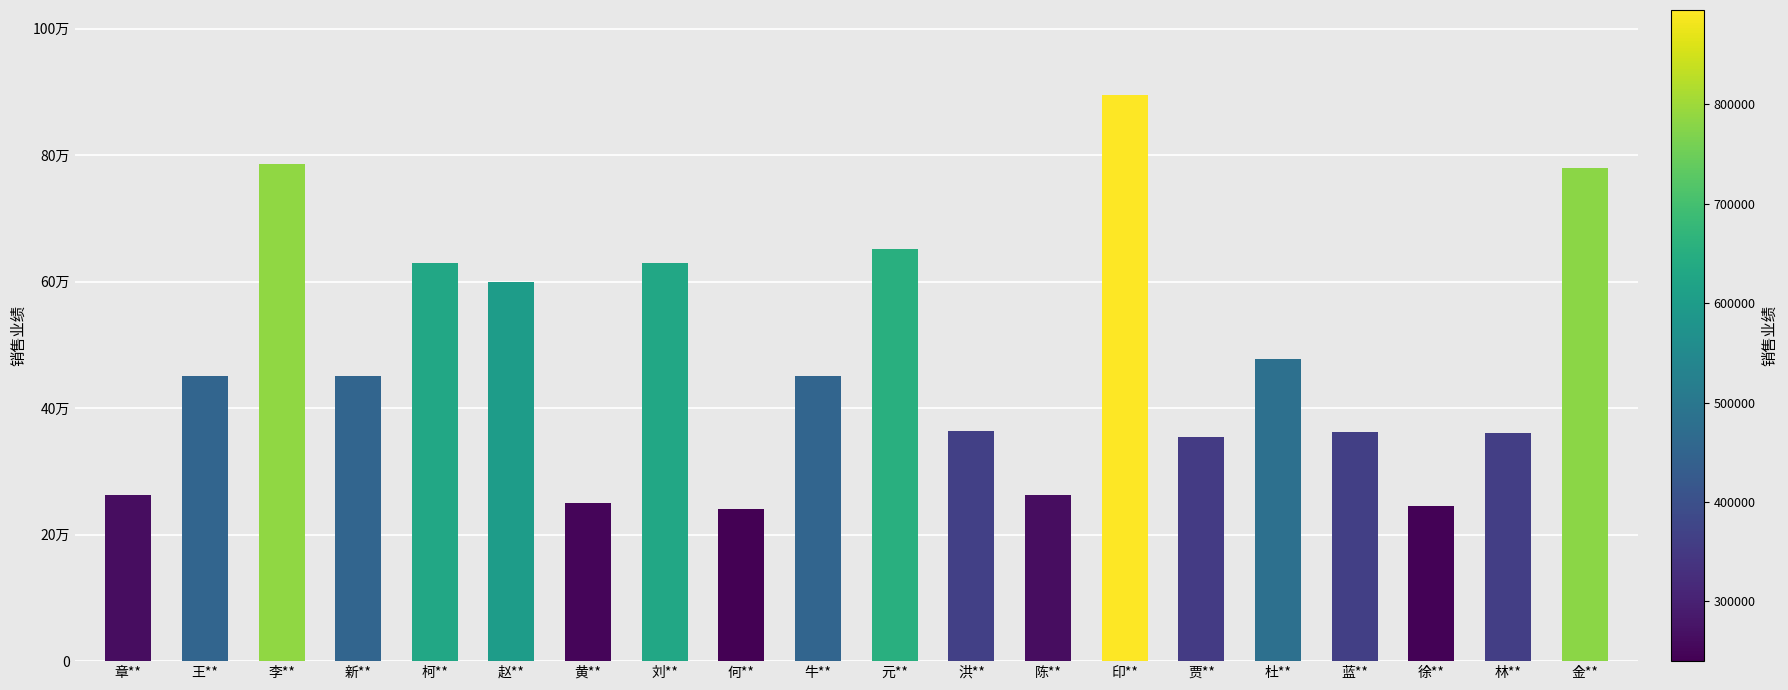

What is the change in value from 新** to 印**?

+445000